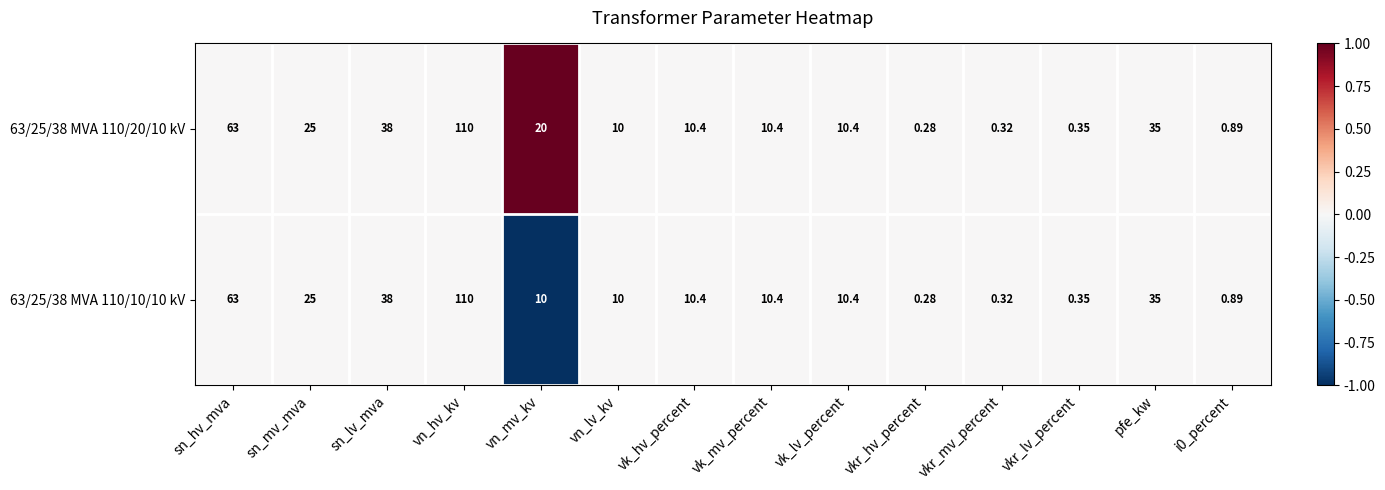

Is the value of 63/25/38 MVA 110/20/10 kV at sn_mv_mva greater than the value of 63/25/38 MVA 110/10/10 kV at vkr_mv_percent?

Yes